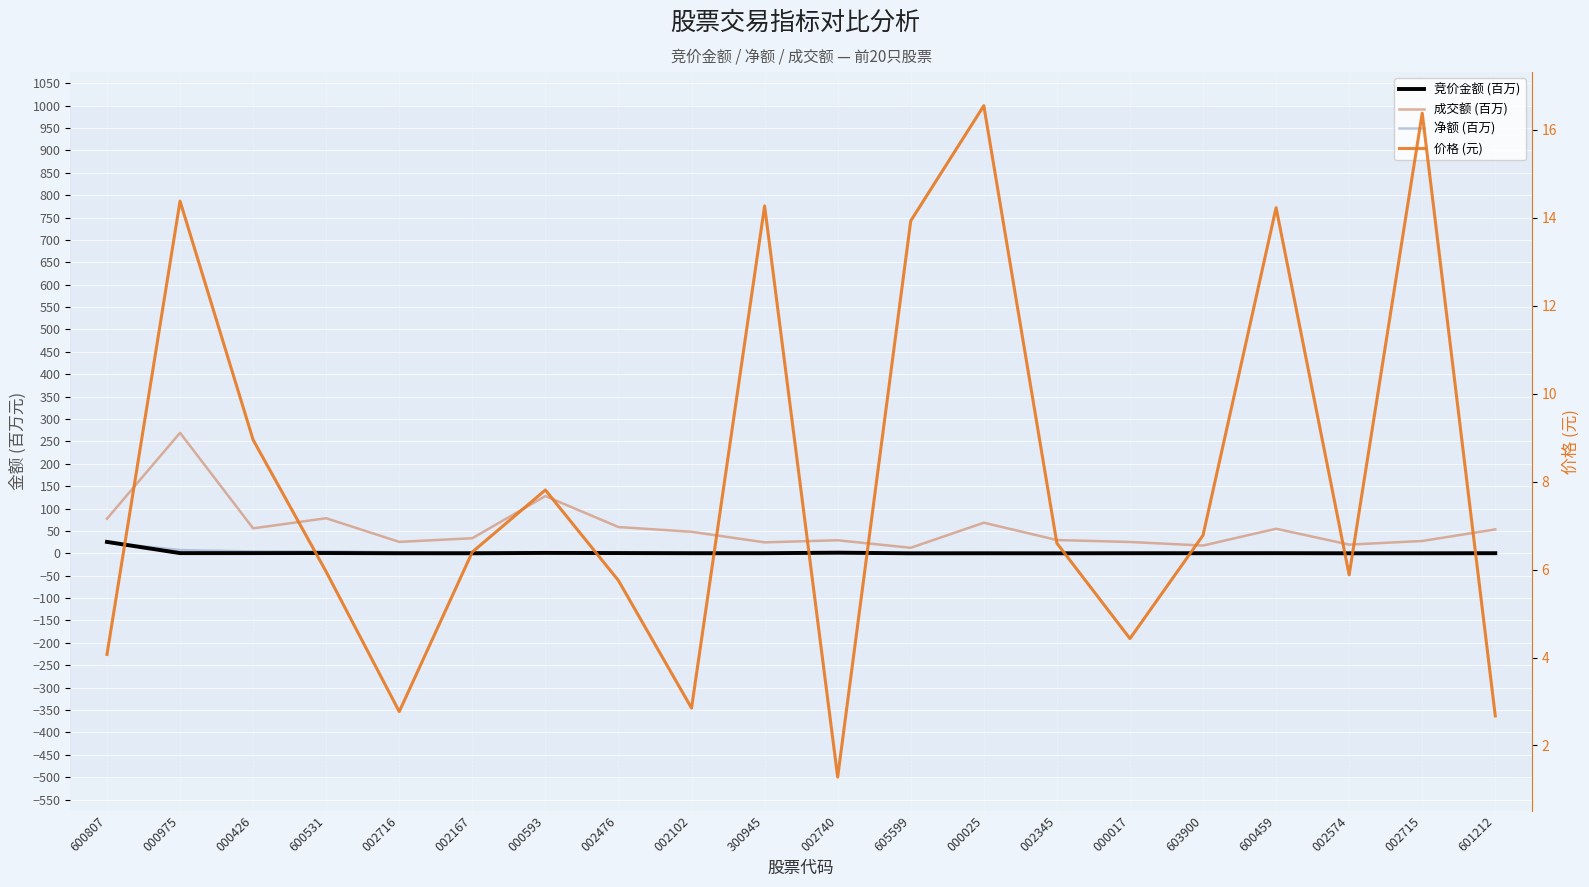

Reading left to right, extract all data points from this chart.

成交额 (百万): 77.2	269.2	55.8	78.3	25.5	33.7	127.9	58.7	48.1	24.5	29.1	12.4	68.3	29.7	25.3	17.3	54.9	19.4	27.5	53.4
净额 (百万): 24.1	7.2	4.2	4.0	2.2	2.2	1.9	1.6	1.3	0.2	0.1	0.0	-0.0	-0.1	-0.1	-0.4	-0.7	-0.8	-0.9	-1.1
竞价金额 (百万): 25.5	0.4	0.4	0.6	0.1	0.1	0.8	0.6	0.2	0.2	1.4	0.0	0.1	0.0	0.2	0.2	0.3	0.1	0.1	0.3
价格 (元): 4.1	14.4	8.9	6.0	2.8	6.4	7.8	5.8	2.9	14.3	1.3	13.9	16.6	6.6	4.4	6.8	14.2	5.9	16.4	2.7